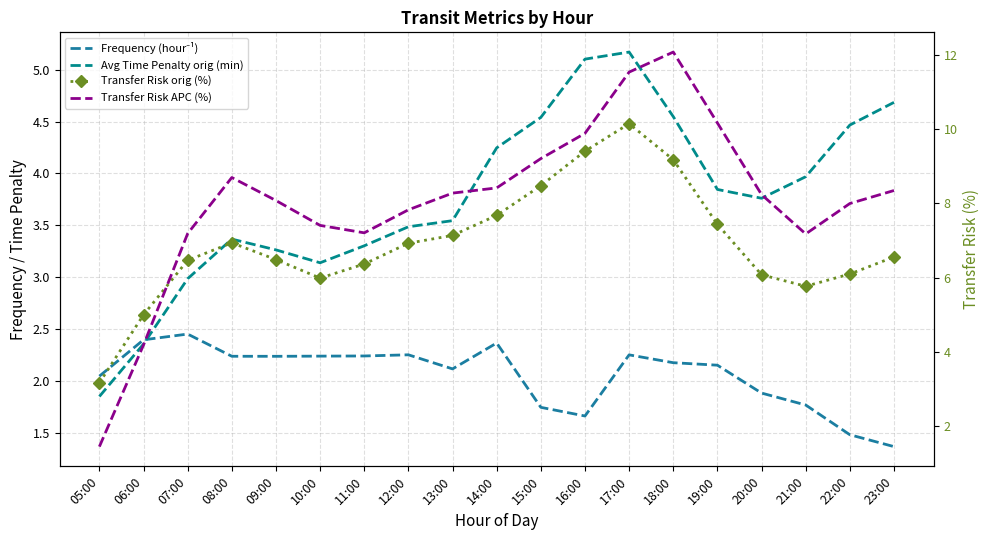

Reading left to right, list all the values displayed in this chart.

Frequency (hour⁻¹): 05:00=2.0	06:00=2.4	07:00=2.5	08:00=2.2	09:00=2.2	10:00=2.2	11:00=2.2	12:00=2.3	13:00=2.1	14:00=2.4	15:00=1.7	16:00=1.7	17:00=2.3	18:00=2.2	19:00=2.2	20:00=1.9	21:00=1.8	22:00=1.5	23:00=1.4
Avg Time Penalty orig (min): 05:00=1.8	06:00=2.4	07:00=3.0	08:00=3.4	09:00=3.3	10:00=3.1	11:00=3.3	12:00=3.5	13:00=3.5	14:00=4.2	15:00=4.5	16:00=5.1	17:00=5.2	18:00=4.5	19:00=3.8	20:00=3.8	21:00=4.0	22:00=4.5	23:00=4.7
Transfer Risk orig (%): 05:00=3.2	06:00=5.0	07:00=6.5	08:00=6.9	09:00=6.5	10:00=6.0	11:00=6.4	12:00=6.9	13:00=7.1	14:00=7.7	15:00=8.5	16:00=9.4	17:00=10.2	18:00=9.2	19:00=7.4	20:00=6.1	21:00=5.8	22:00=6.1	23:00=6.6
Transfer Risk APC (%): 05:00=1.4	06:00=4.2	07:00=7.2	08:00=8.7	09:00=8.1	10:00=7.4	11:00=7.2	12:00=7.8	13:00=8.3	14:00=8.4	15:00=9.2	16:00=9.9	17:00=11.5	18:00=12.1	19:00=10.2	20:00=8.2	21:00=7.2	22:00=8.0	23:00=8.3